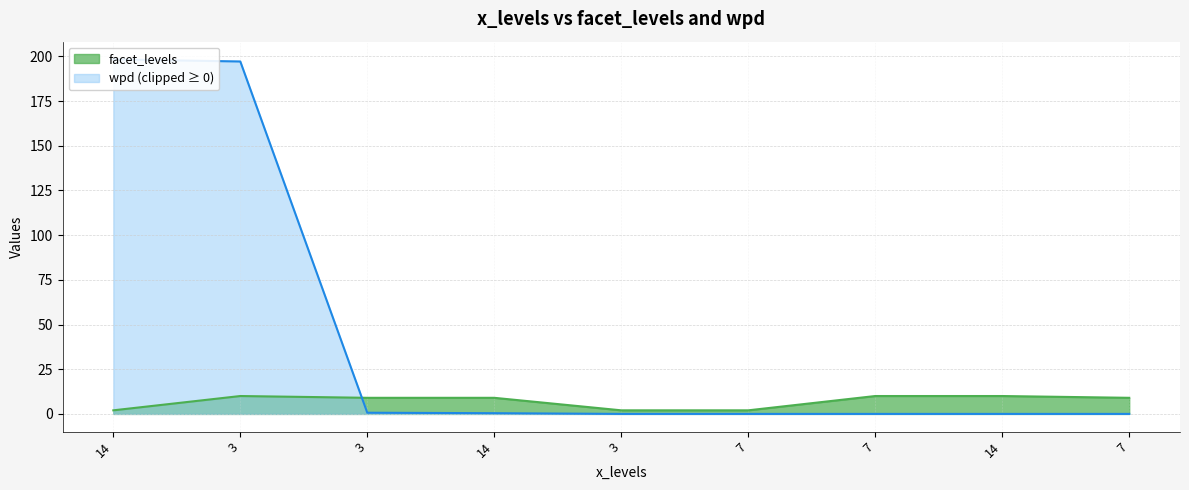

How many interior local peaks does the facet_levels series have?

1